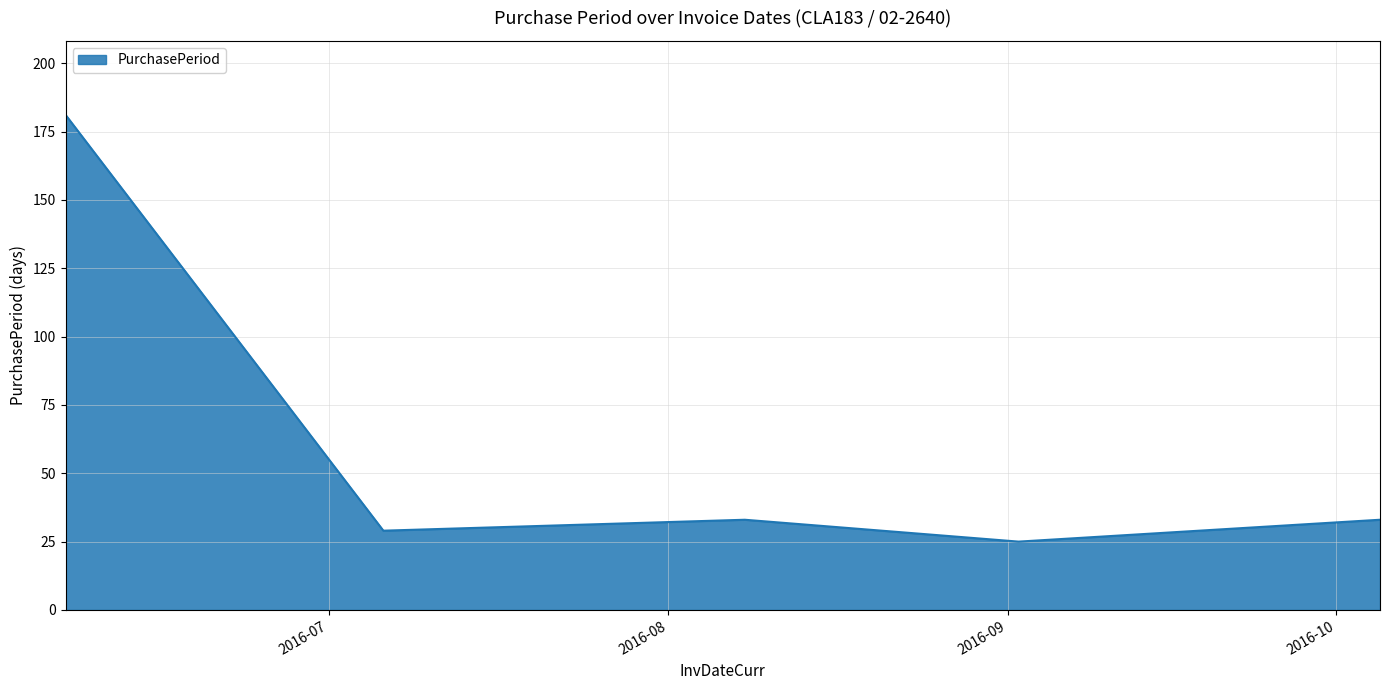

How many distinct data groups are displayed?

1